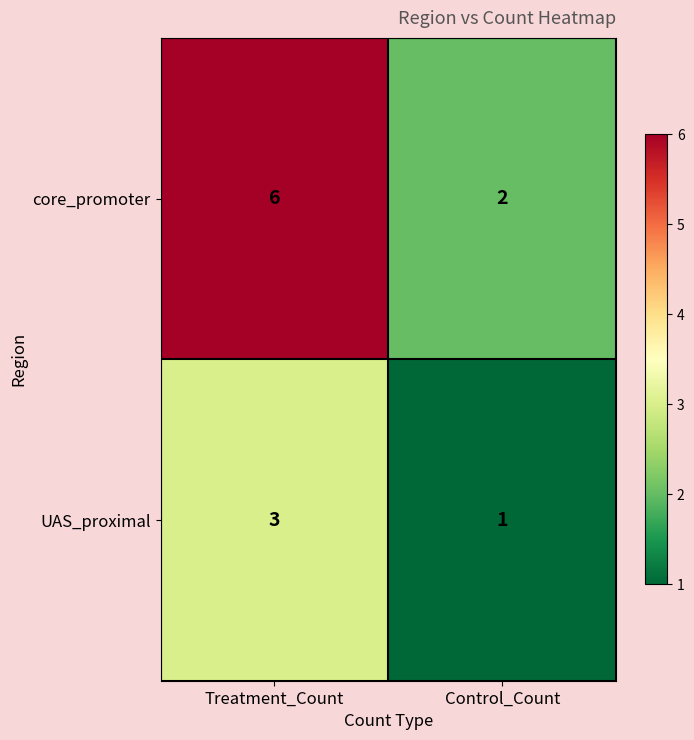

List the labels in order of UAS_proximal value, largest first.

Treatment_Count, Control_Count